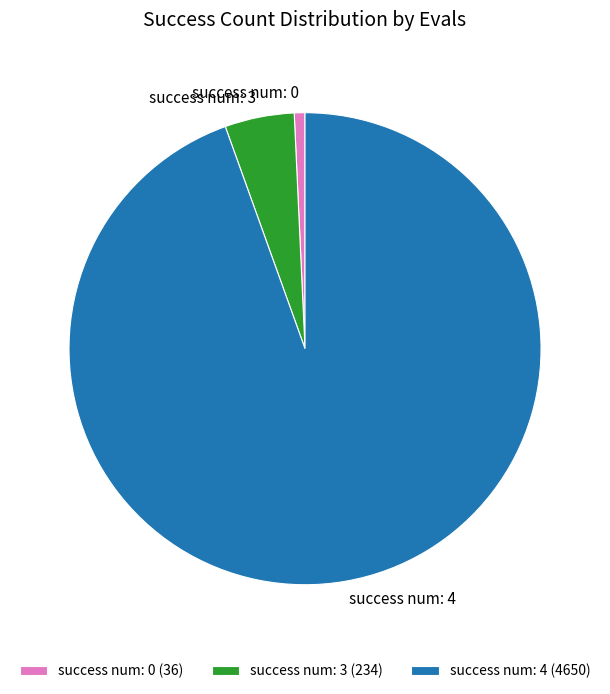

How many slices are in this pie chart?

3